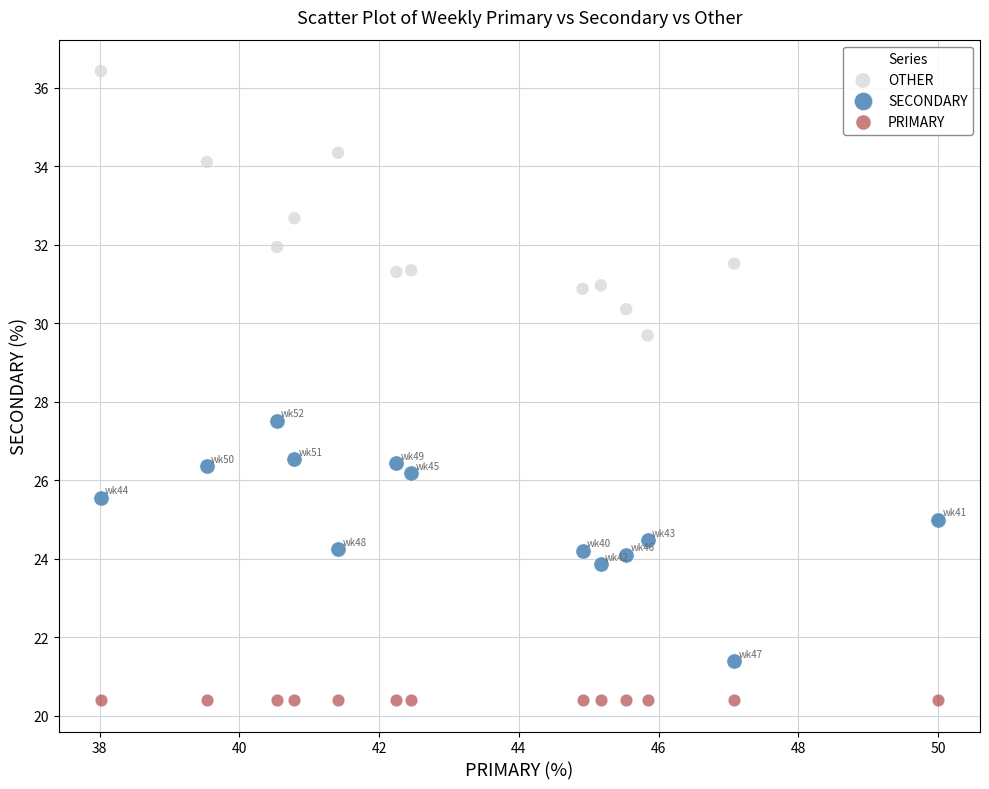

Across all series, what Y value is closest to 28?

27.5